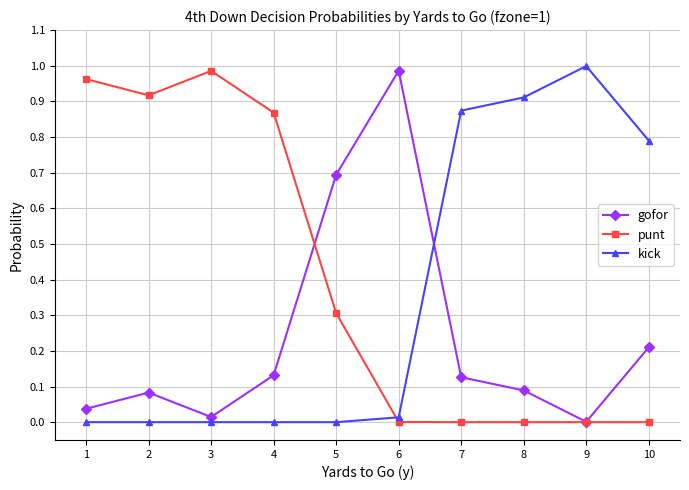

Which series ends up on top after the final intersection of gofor and punt?

gofor